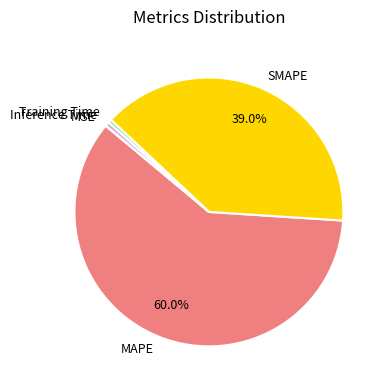

Which category accounts for the majority?

MAPE